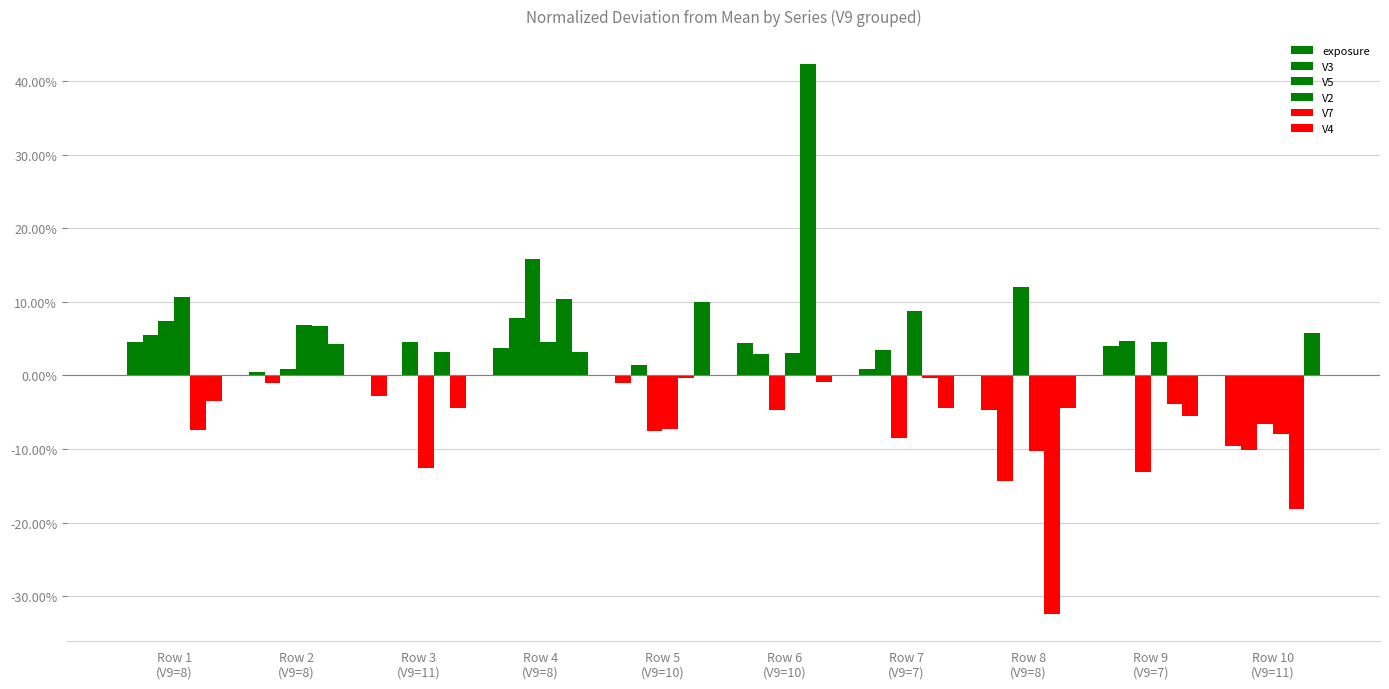

How many groups of bars are there?

10